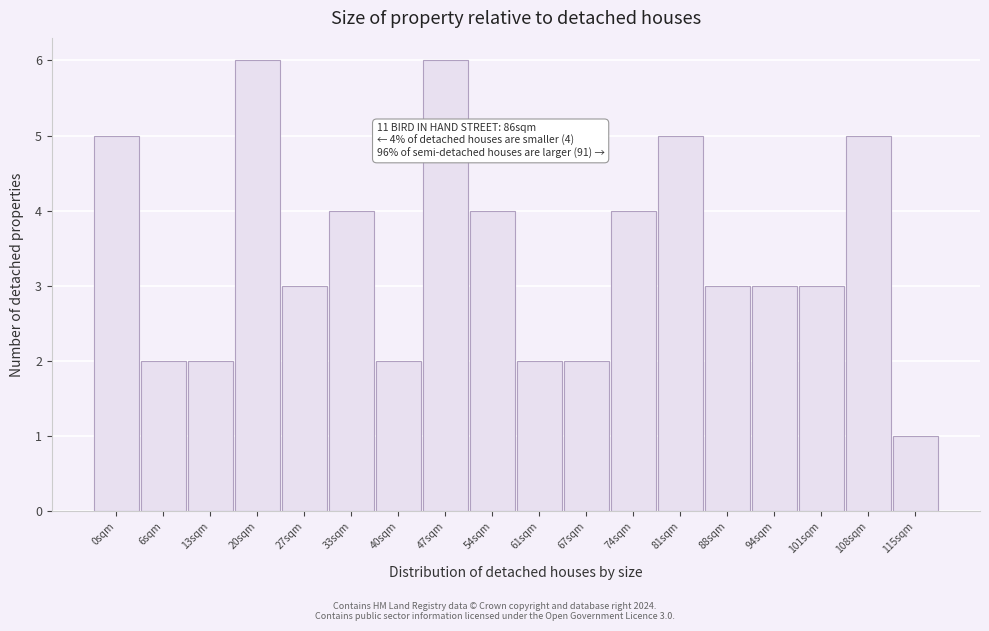

Reading left to right, transcribe all the data shown in this chart.

5	2	2	6	3	4	2	6	4	2	2	4	5	3	3	3	5	1